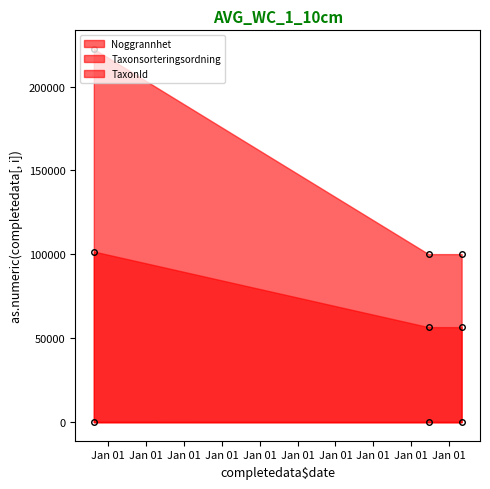

What is the difference between the highest and lowest values at 2023-05-03?

100119